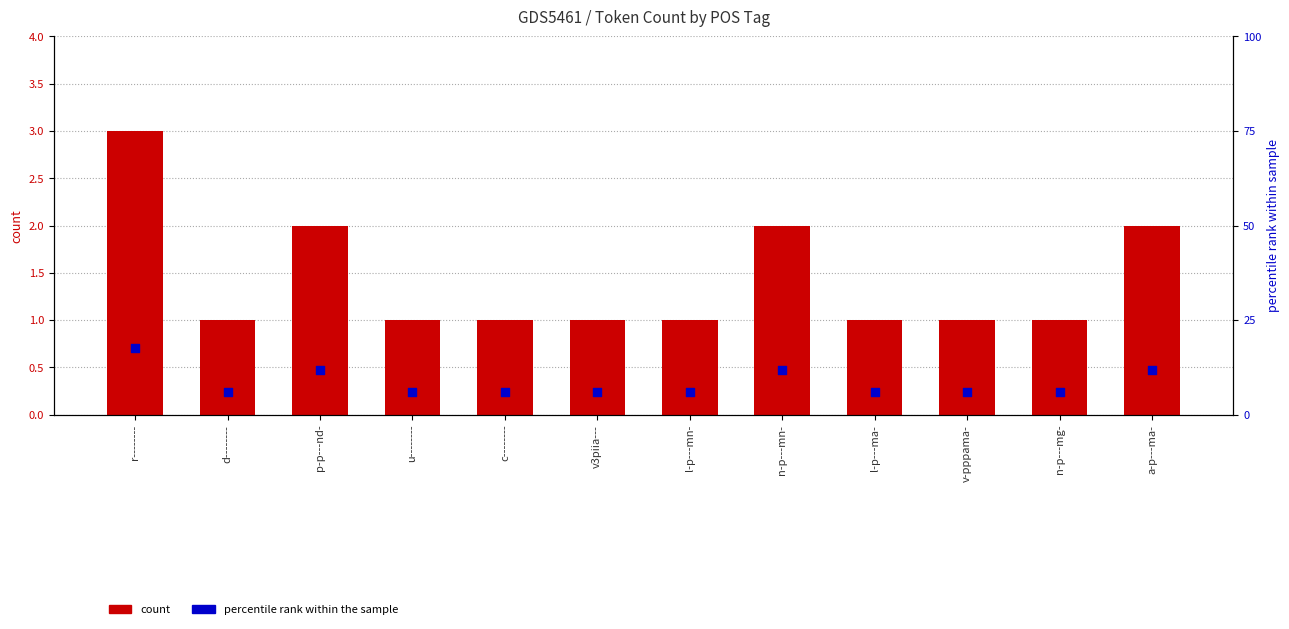

Which series contains the highest Y value?

count